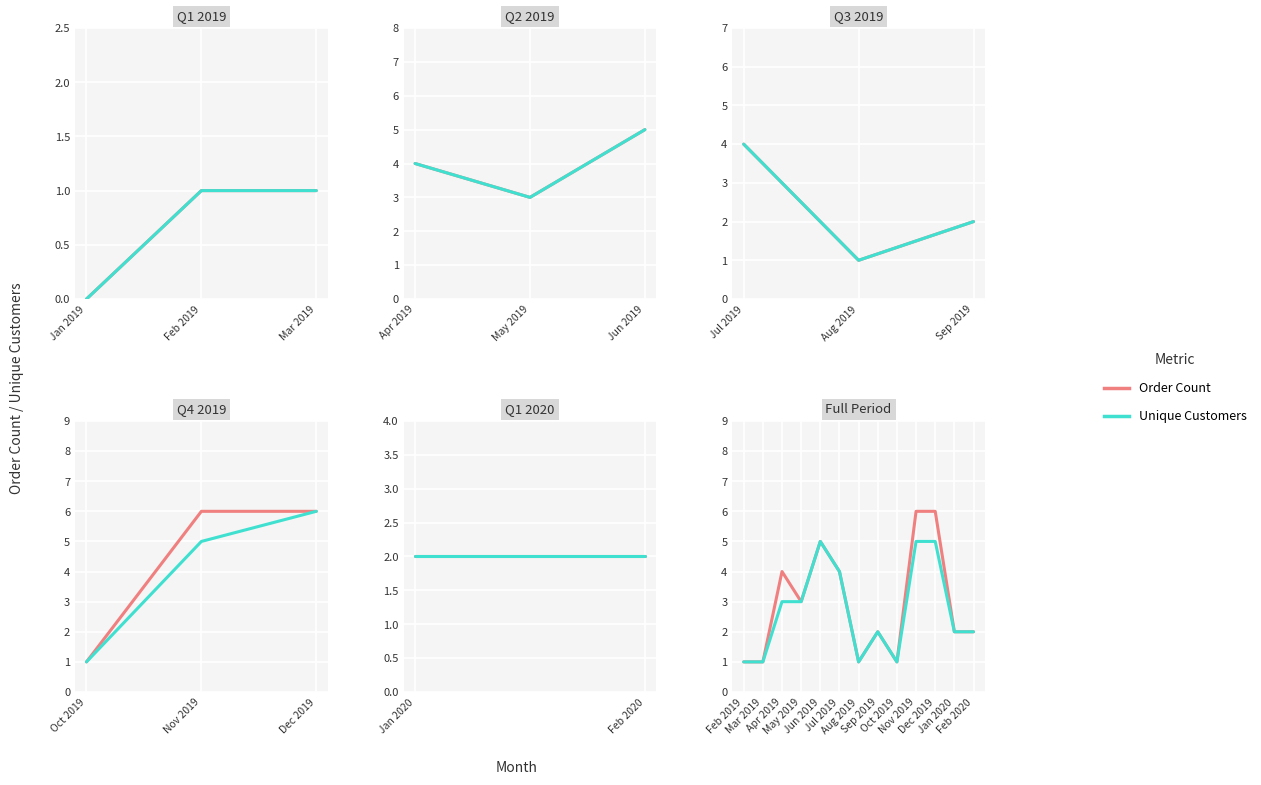

What is the minimum value for Order Count?

1